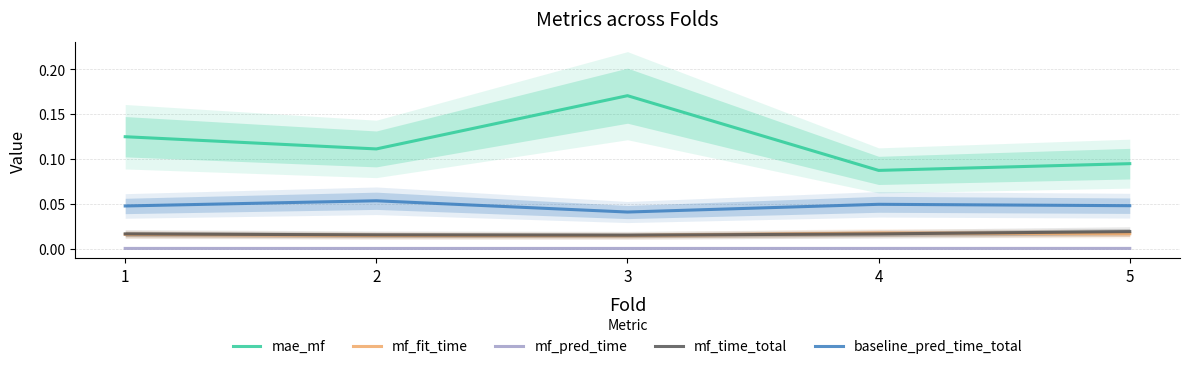

List the series in order of their peak value, lowest first.

mf_pred_time, mf_fit_time, mf_time_total, baseline_pred_time_total, mae_mf